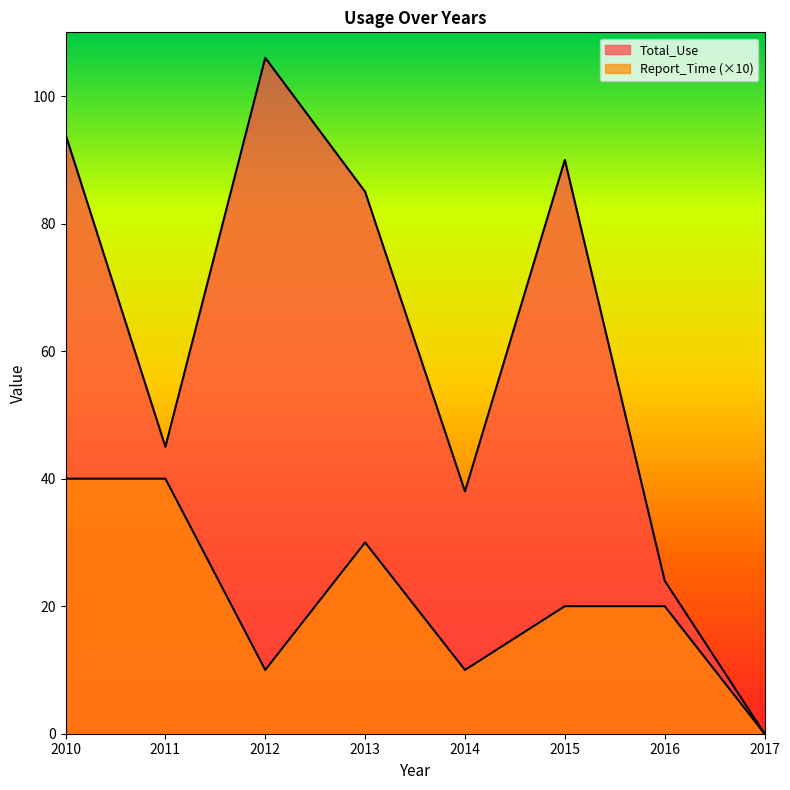

Which series has the largest total across all categories?

Total_Use